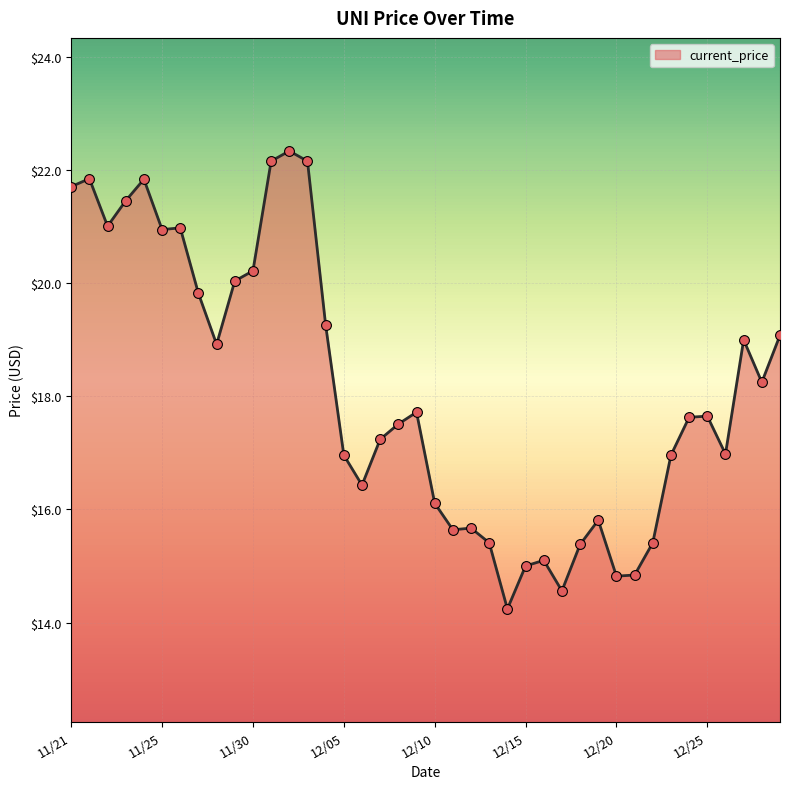

What is the difference between the maximum and minimum values?

8.1